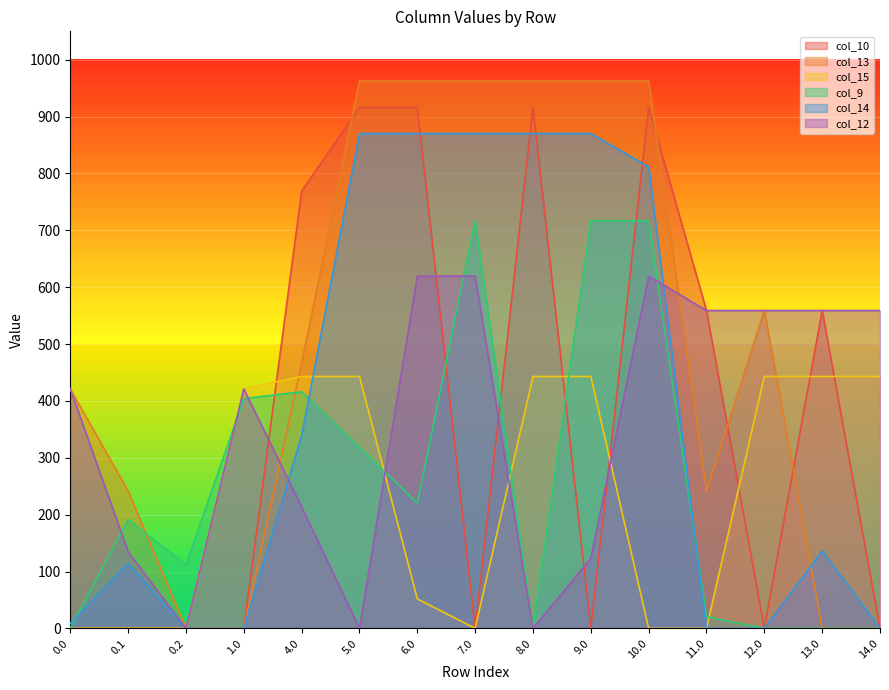

Which label corresponds to the largest value in the chart?

5.0